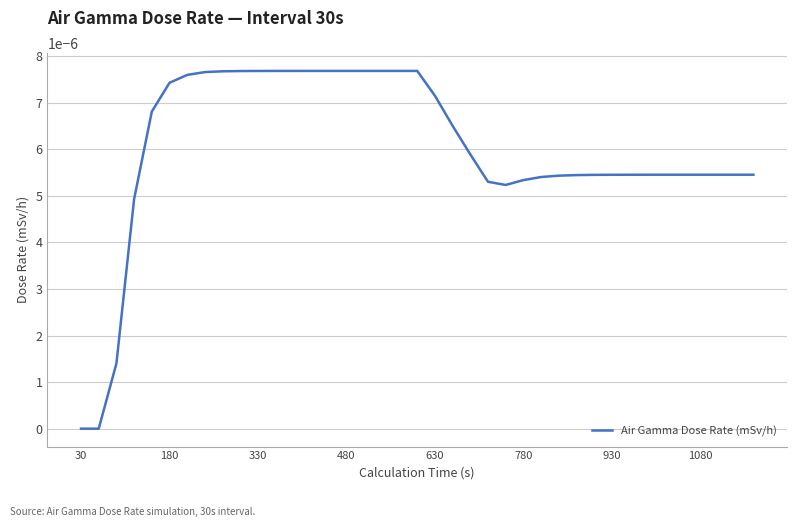

At which category does the chart reach its minimum across all series?

30